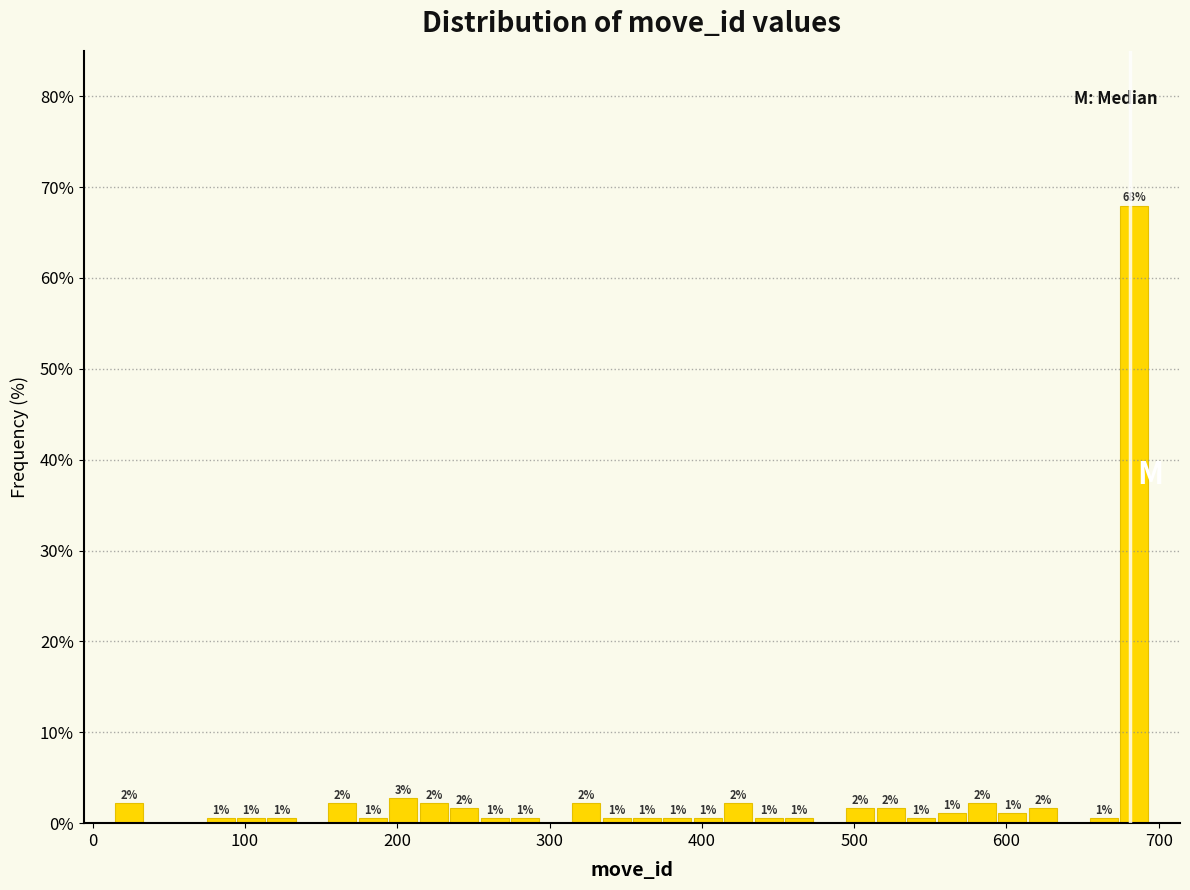

Around what value on the x-axis is the tallest bar? Give the approximate position of its centre, as read against the axis.

680